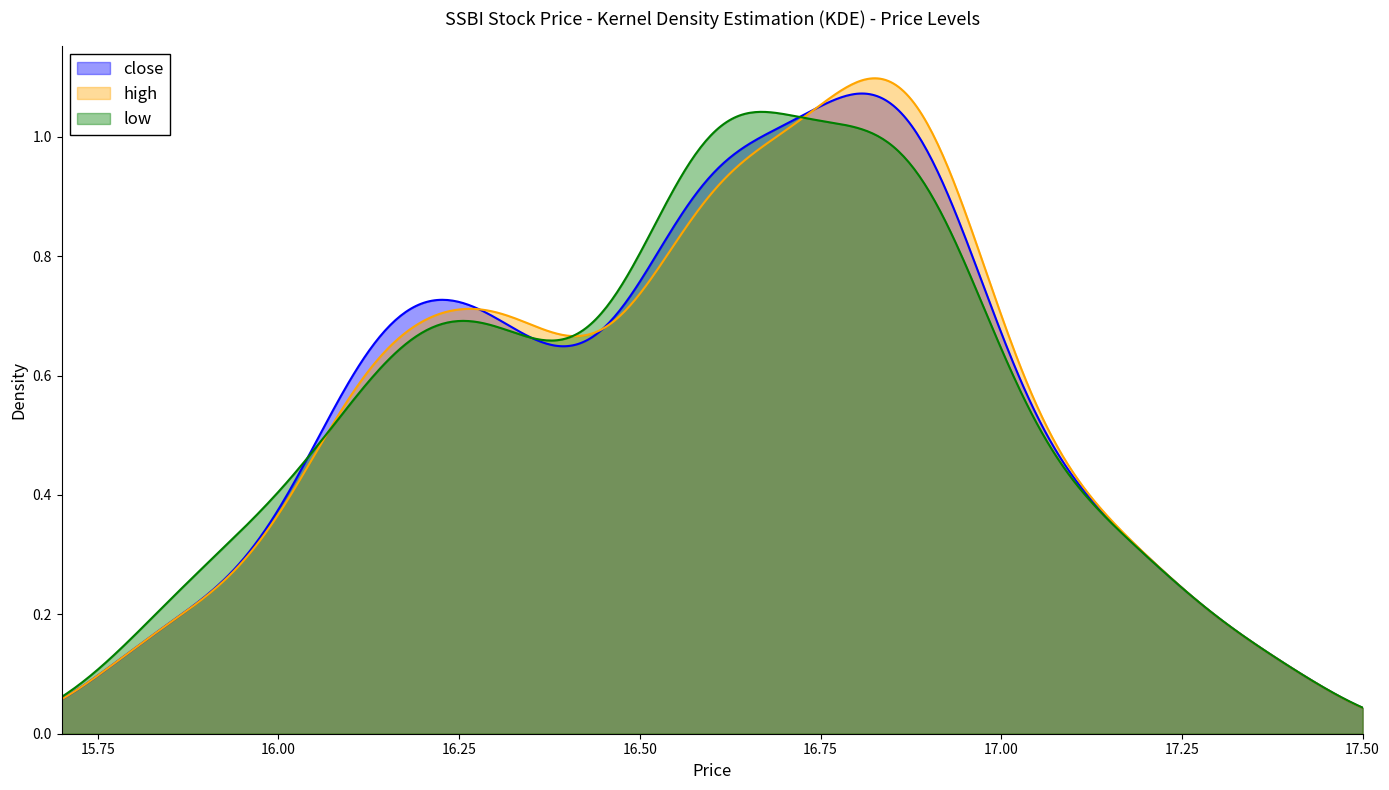

Rank the series by their maximum value, from lowest to highest.

low, close, high